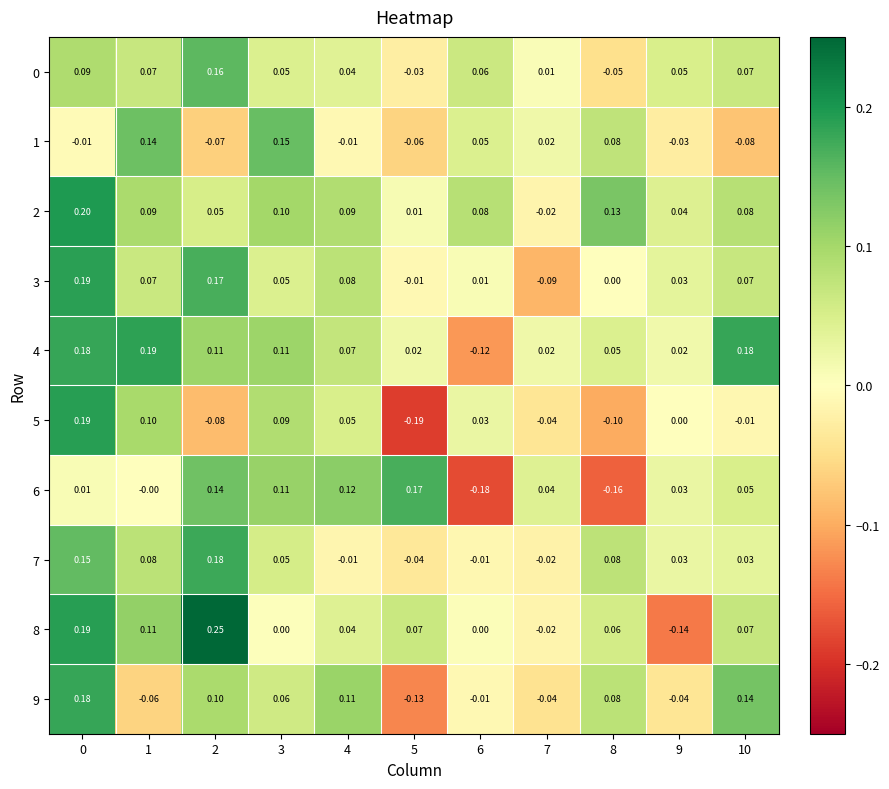

Is the value of 3 at 10 greater than the value of 5 at 1?

No